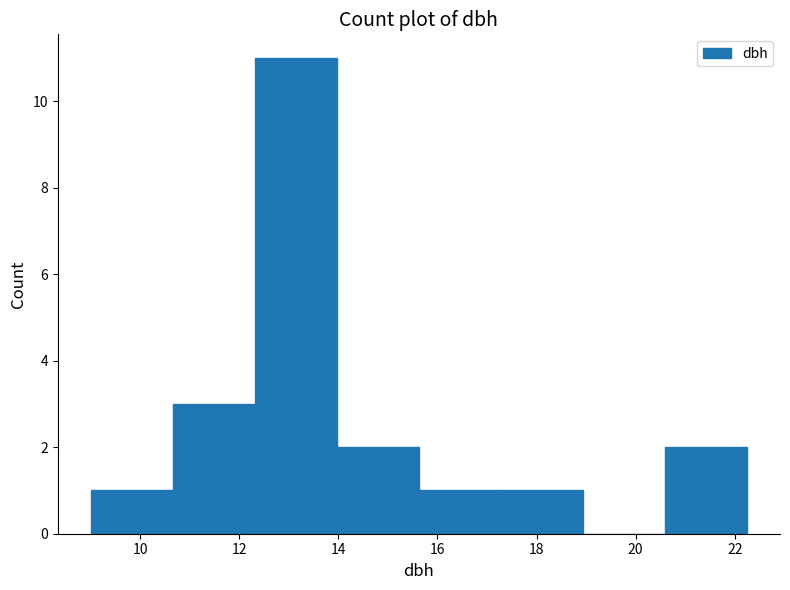

Over which range of the x-axis is the bar tallest?

12.4 to 14.0